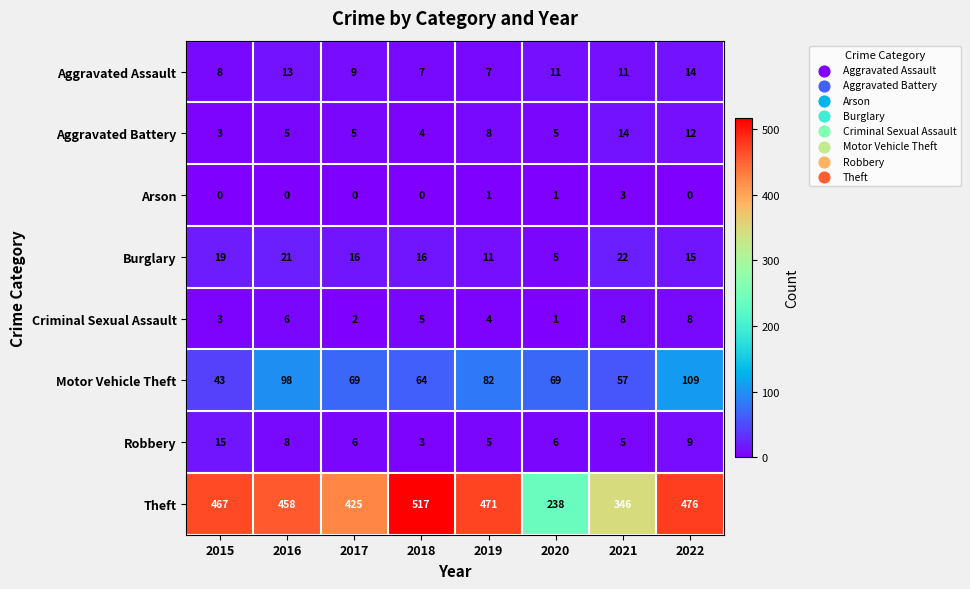

Which series has the largest range (max minus min)?

Theft